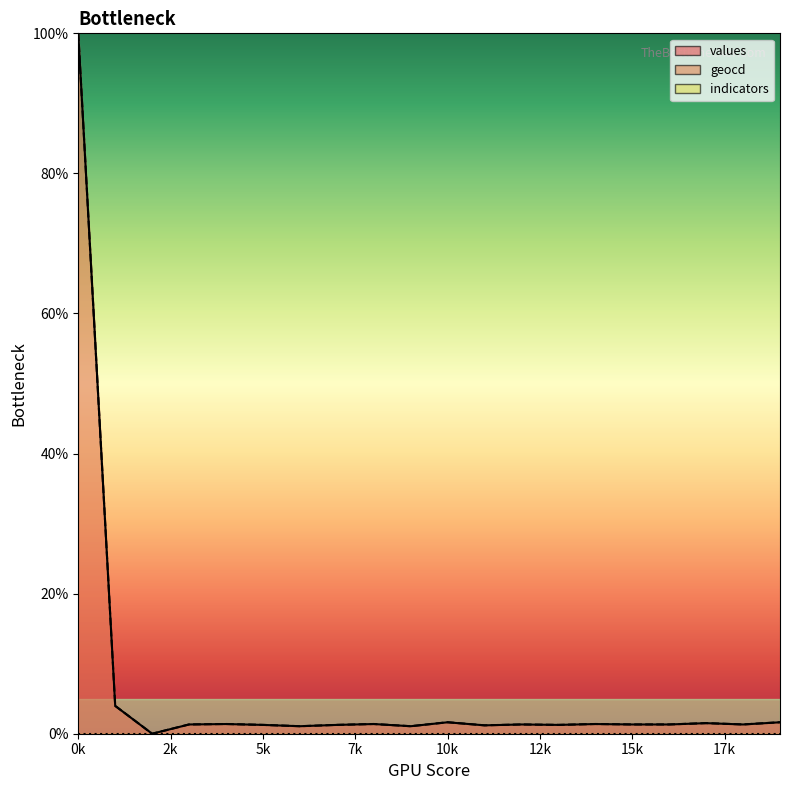

Which series has the largest range (max minus min)?

values_line